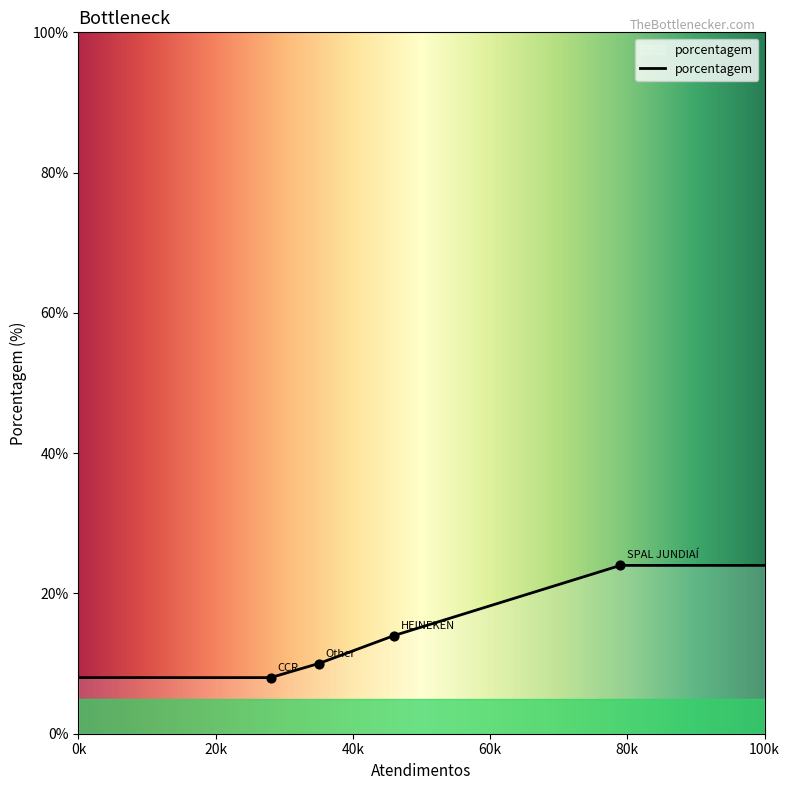

What is the ratio of the value at SPAL JUNDIAÍ to the value at Other?

2.4